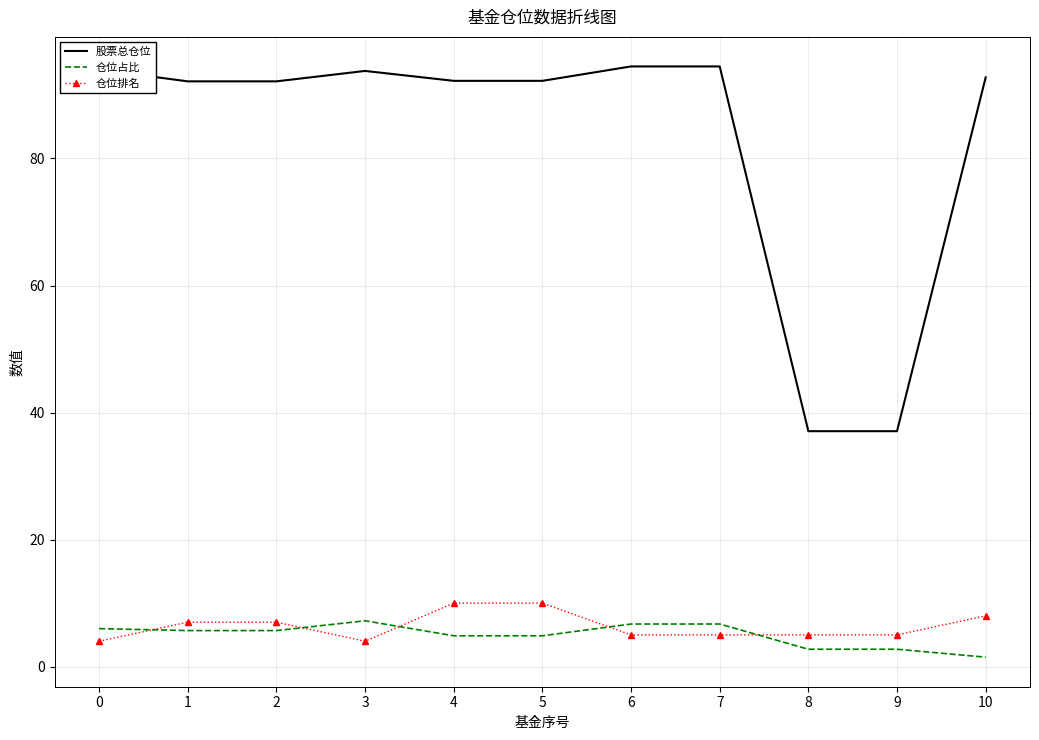

What is the maximum value for 股票总仓位?

94.5